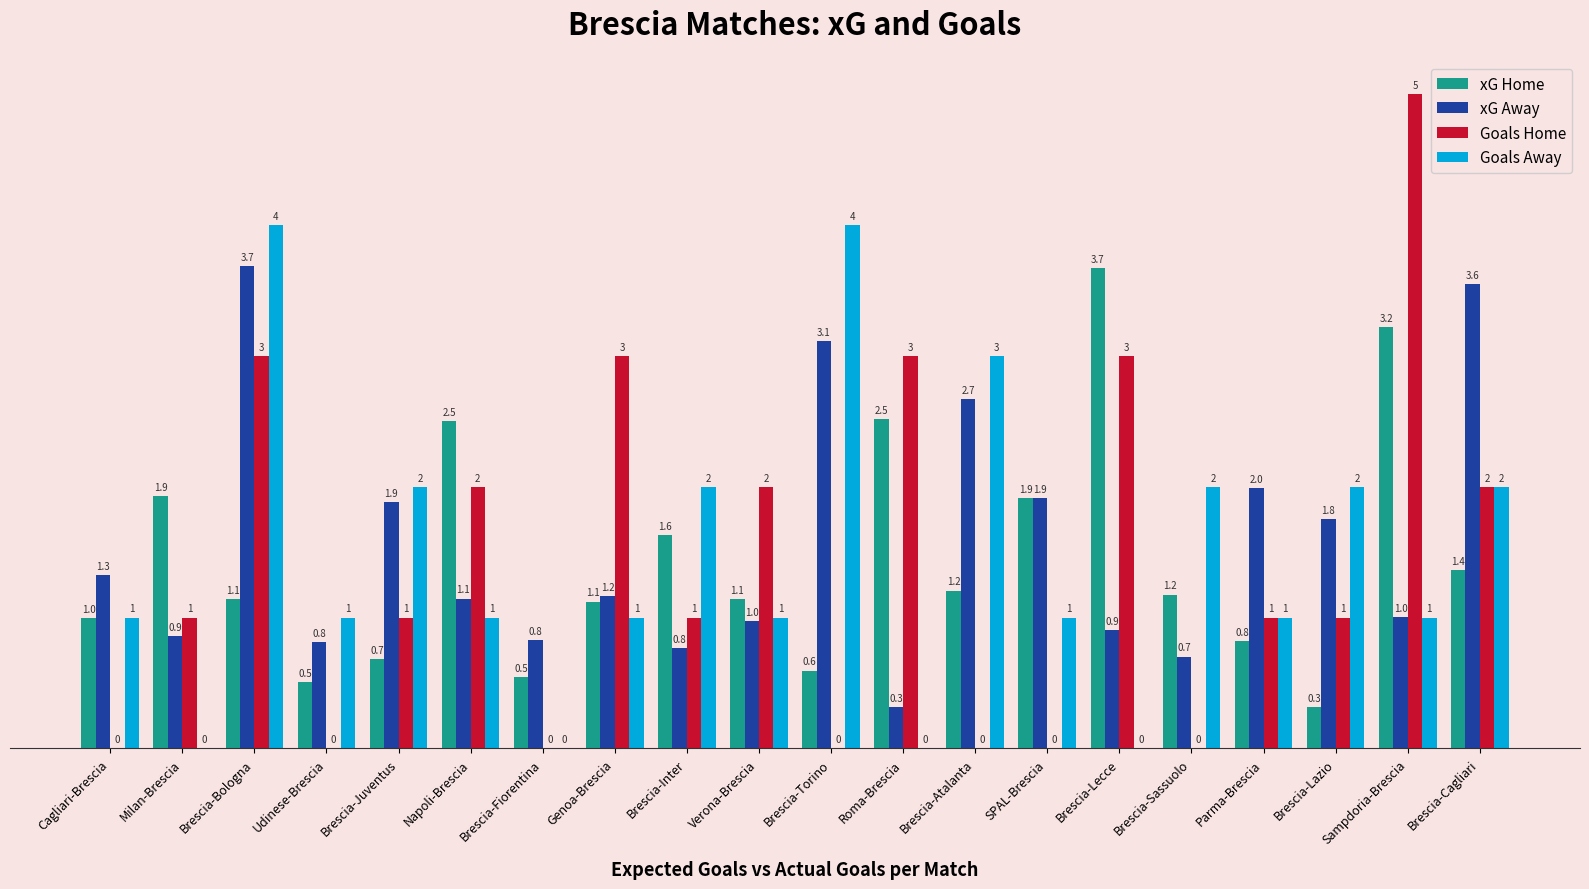

What is the highest value of the Goals Away series?

4.0